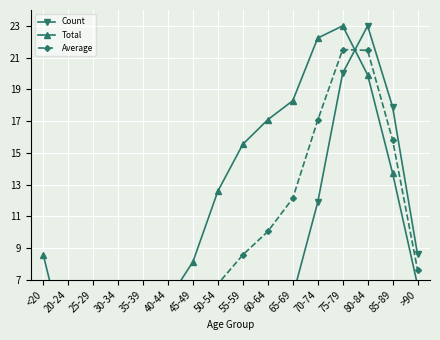

Is it true that Count equals 35.9 at 80-84?

False